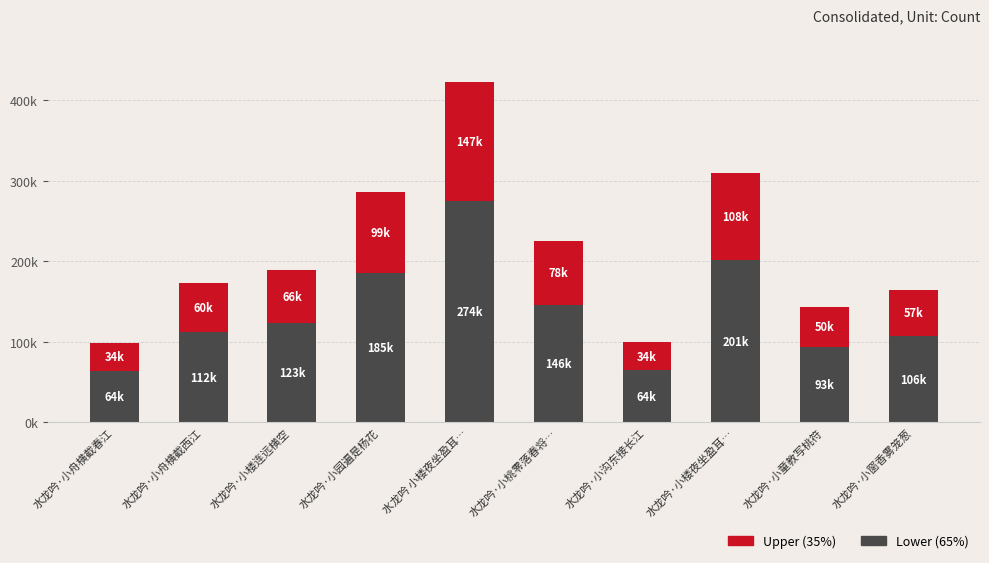

Between 水龙吟·小舟横截春江 and 水龙吟·小桃零落春将…, which is larger?

水龙吟·小桃零落春将…